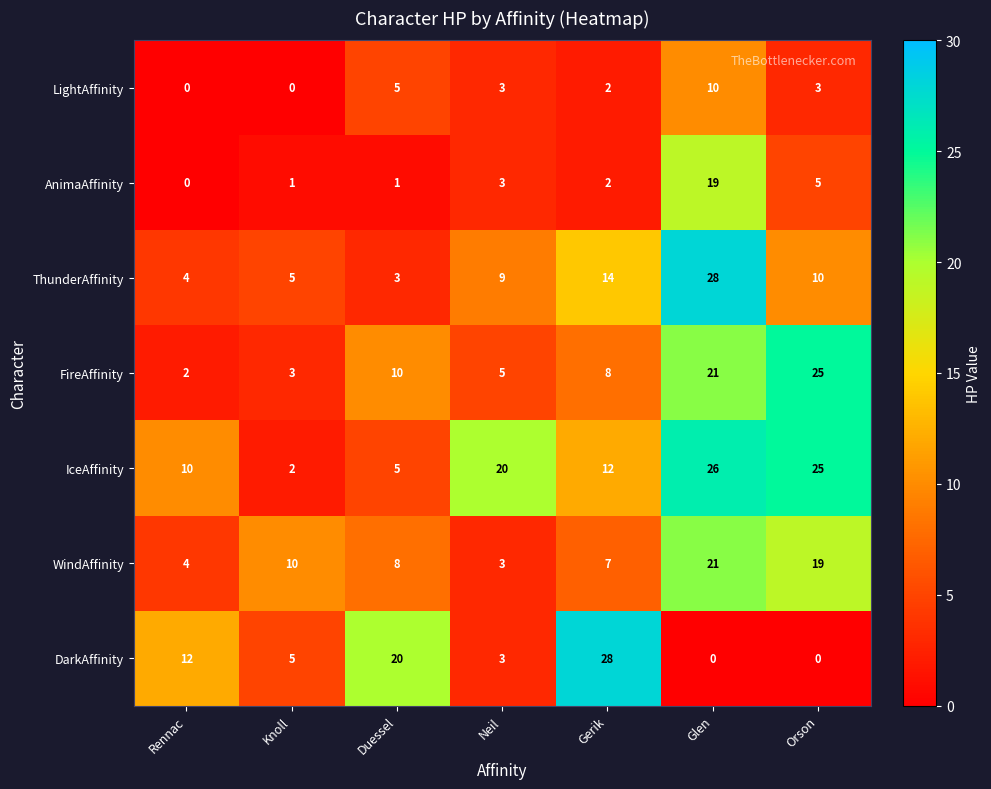

What is the average value of the DarkAffinity series?

10